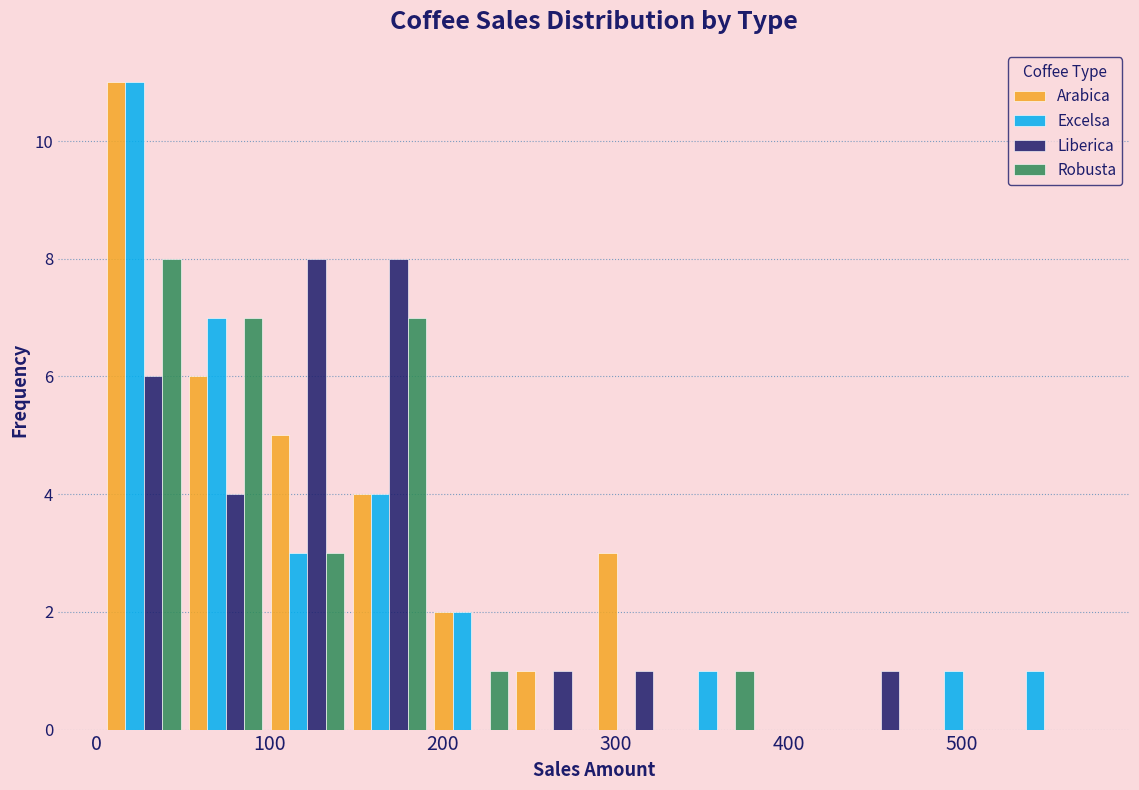

Reading left to right, transcribe this chart: for each range on the x-axis, give the height of each series' bar. Neither the bar edges nor the heights are printed on the chart, so give them approximately, as read against the axes.

0 to 50: Arabica=11	Excelsa=11	Liberica=6	Robusta=8
50 to 100: Arabica=6	Excelsa=7	Liberica=4	Robusta=7
100 to 150: Arabica=5	Excelsa=3	Liberica=8	Robusta=3
150 to 190: Arabica=4	Excelsa=4	Liberica=8	Robusta=7
190 to 240: Arabica=2	Excelsa=2	Liberica=0	Robusta=1
240 to 290: Arabica=1	Excelsa=0	Liberica=1	Robusta=0
290 to 340: Arabica=3	Excelsa=0	Liberica=1	Robusta=0
340 to 380: Arabica=0	Excelsa=1	Liberica=0	Robusta=1
380 to 430: Arabica=0	Excelsa=0	Liberica=0	Robusta=0
430 to 480: Arabica=0	Excelsa=0	Liberica=1	Robusta=0
480 to 520: Arabica=0	Excelsa=1	Liberica=0	Robusta=0
520 to 570: Arabica=0	Excelsa=1	Liberica=0	Robusta=0